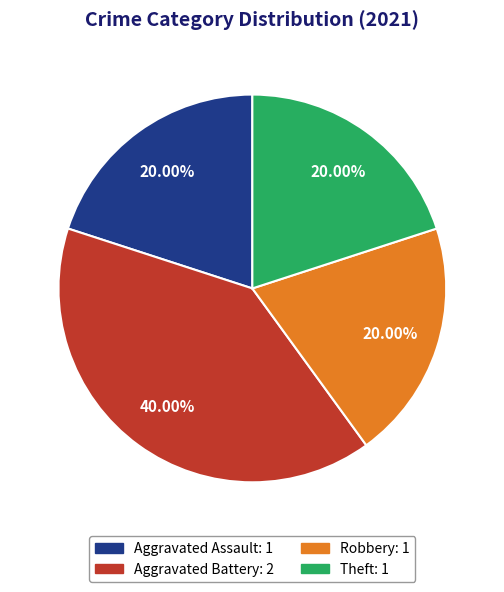

Is there any slice that represents more than half of the pie?

No